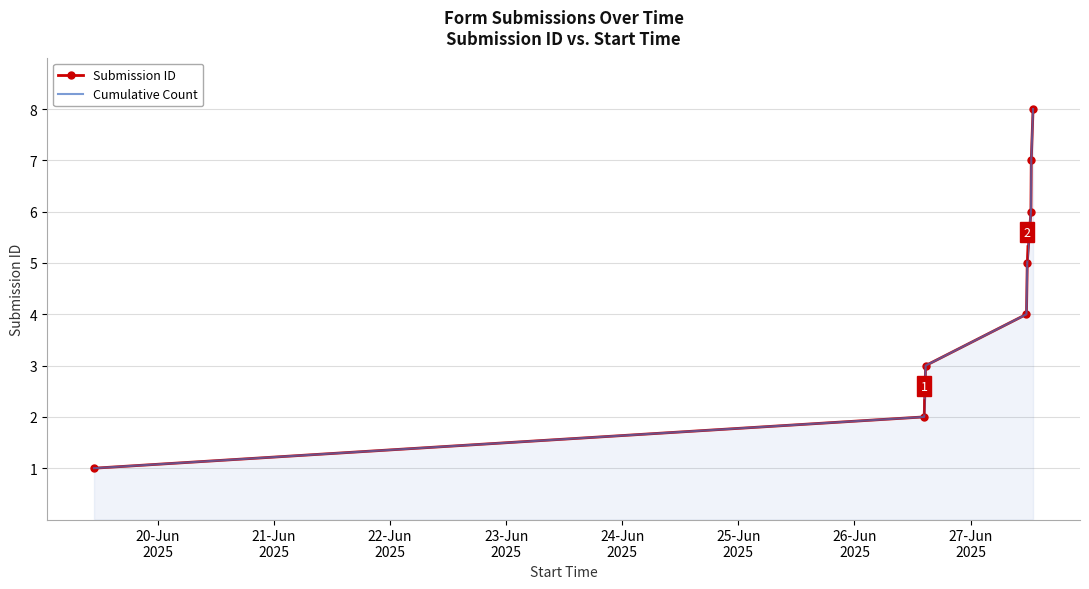

At how many categories does at least one series exceed 3?

5